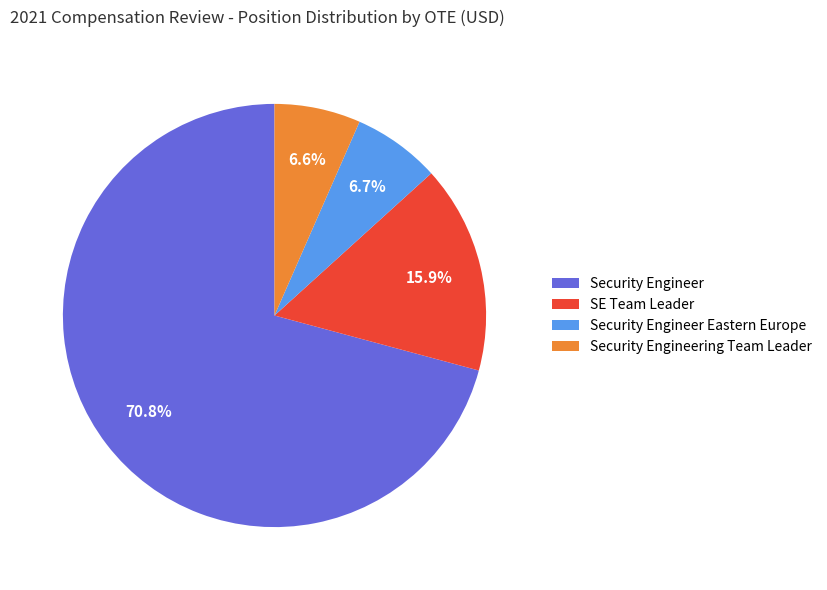

Is there a majority slice in this chart?

Yes